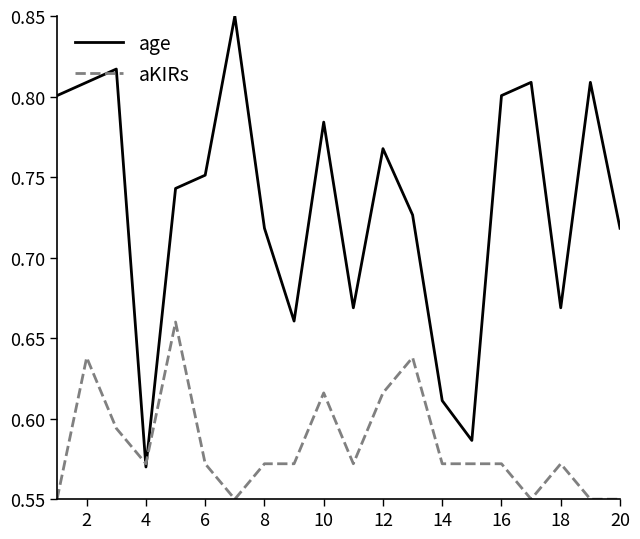

Rank the series by their maximum value, from highest to lowest.

age, aKIRs